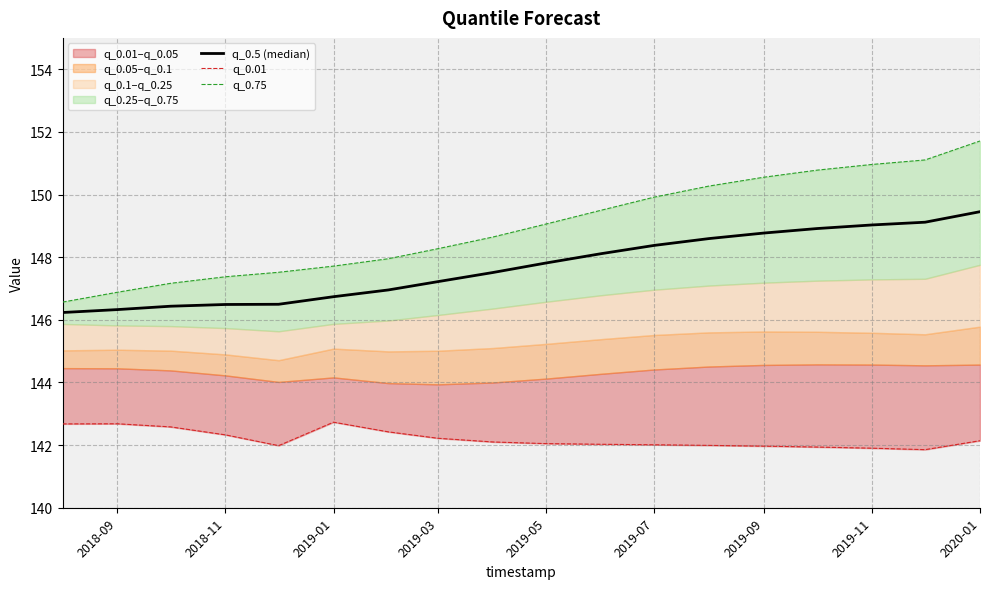

Reading left to right, list all the values displayed in this chart.

q_0.5 (median): 146.2	146.3	146.4	146.5	146.5	146.7	147.0	147.2	147.5	147.8	148.1	148.4	148.6	148.8	148.9	149.0	149.1	149.5
q_0.01: 142.7	142.7	142.6	142.3	142.0	142.7	142.4	142.2	142.1	142.0	142.0	142.0	142.0	142.0	141.9	141.9	141.9	142.1
q_0.75: 146.6	146.9	147.2	147.4	147.5	147.7	147.9	148.3	148.6	149.1	149.5	149.9	150.3	150.6	150.8	151.0	151.1	151.7